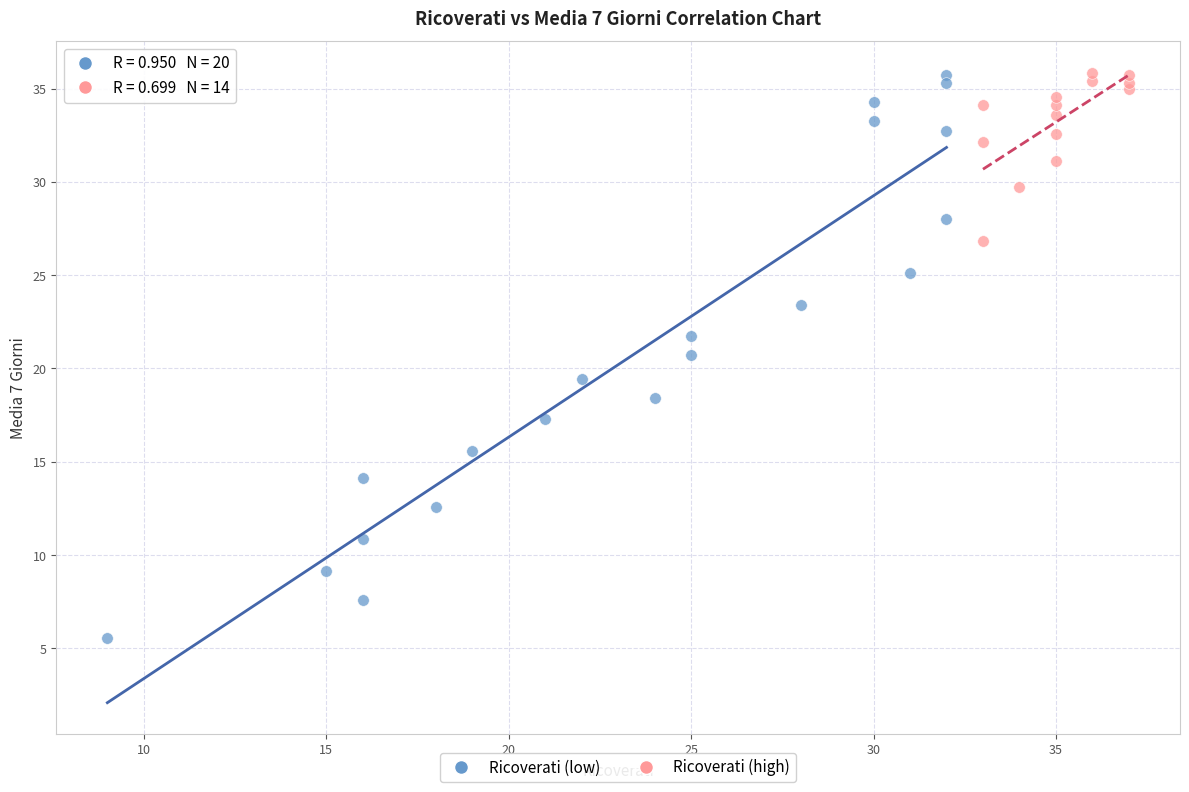

Which series has the widest spread of Y values?

Ricoverati (low)